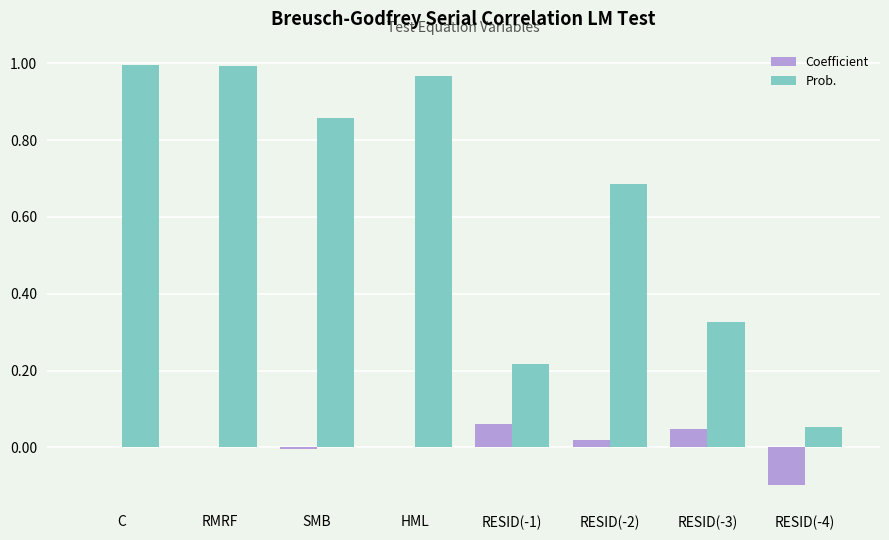

Which series has the widest spread of values?

Prob.